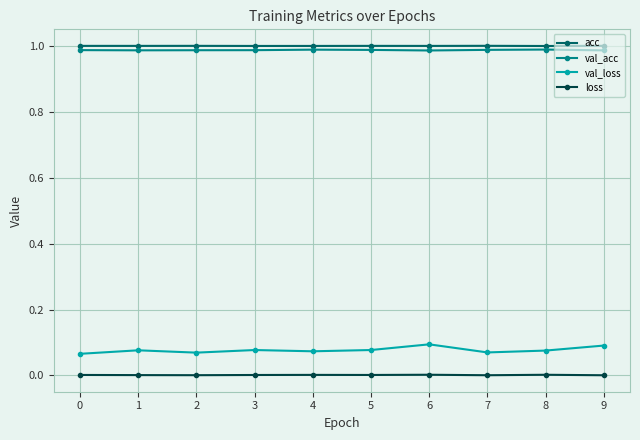

True or false: val_acc and loss cross at least once.

False